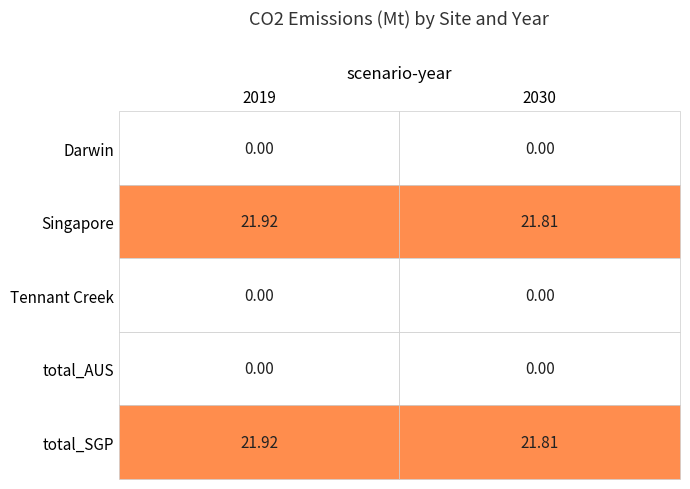

List the labels in order of Darwin value, largest first.

0, 1